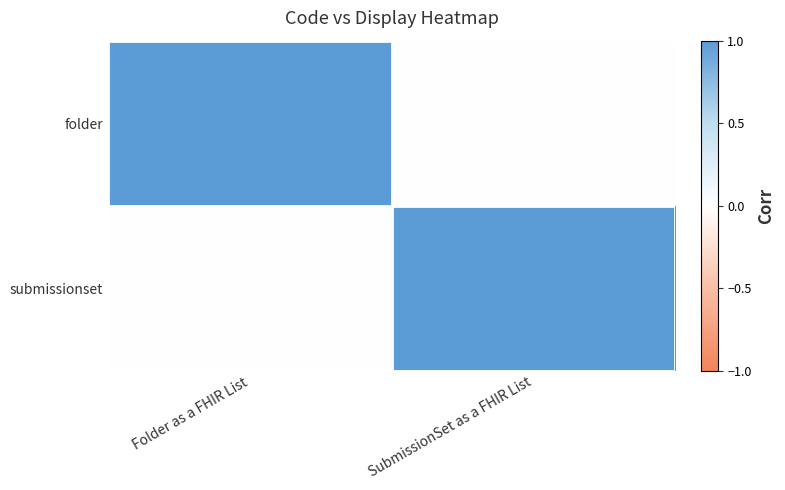

At which category is the sum across all series the highest?

Folder as a FHIR List